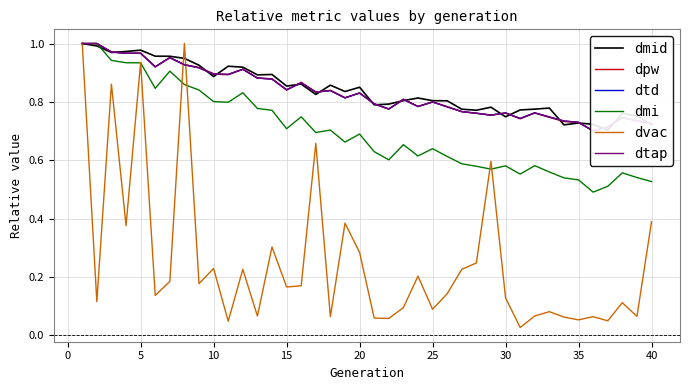

At how many categories does at least one series exceed 0?

40